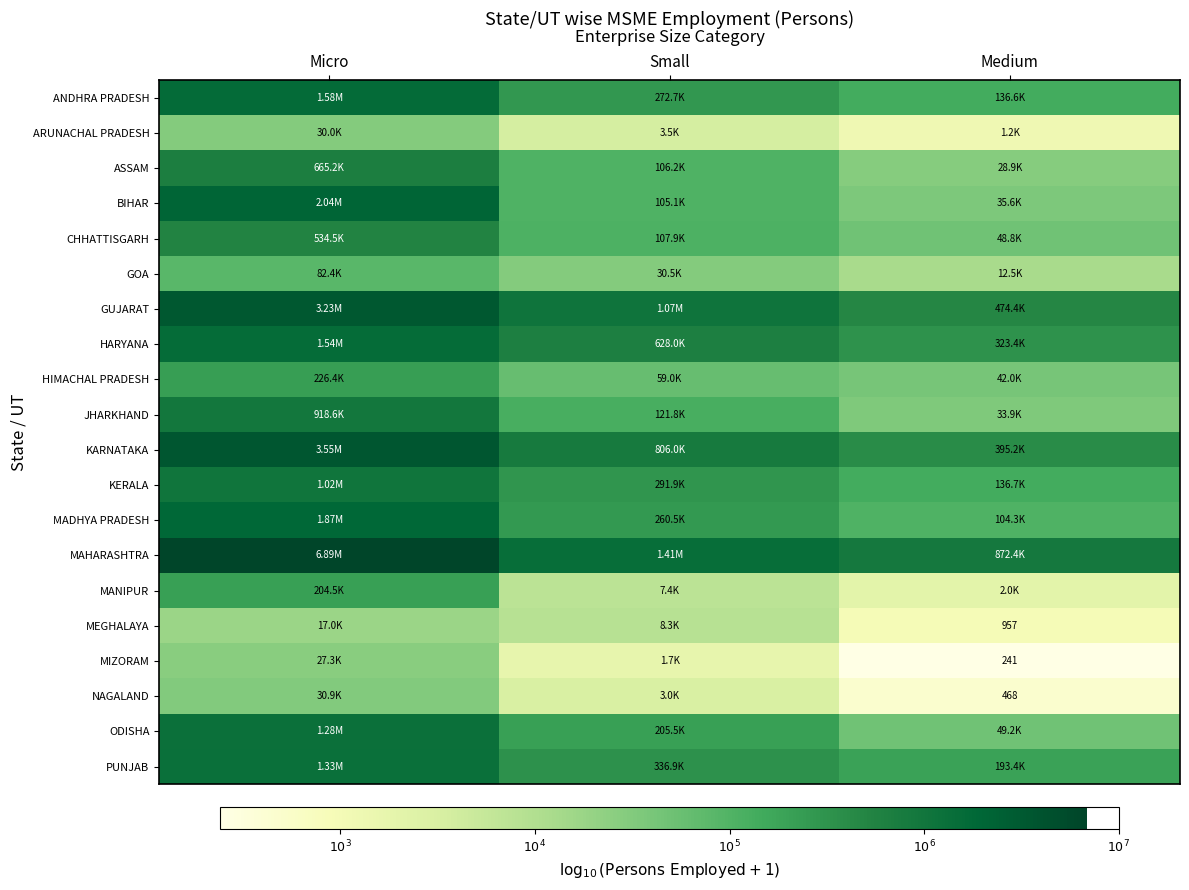

How many distinct data groups are displayed?

20